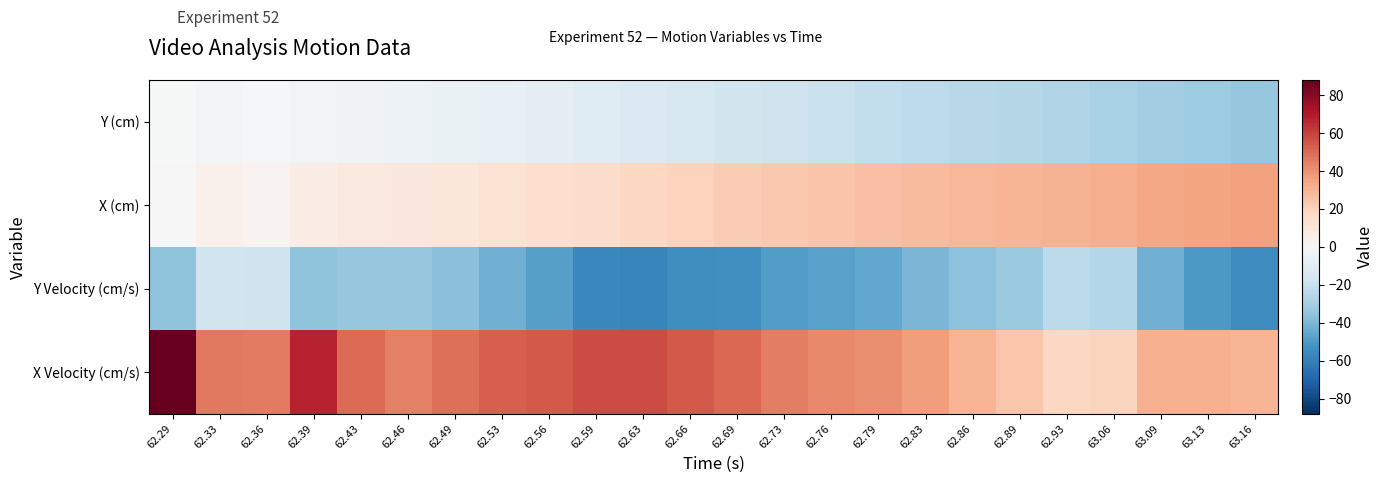

At which category is the sum across all series the highest?

62.29